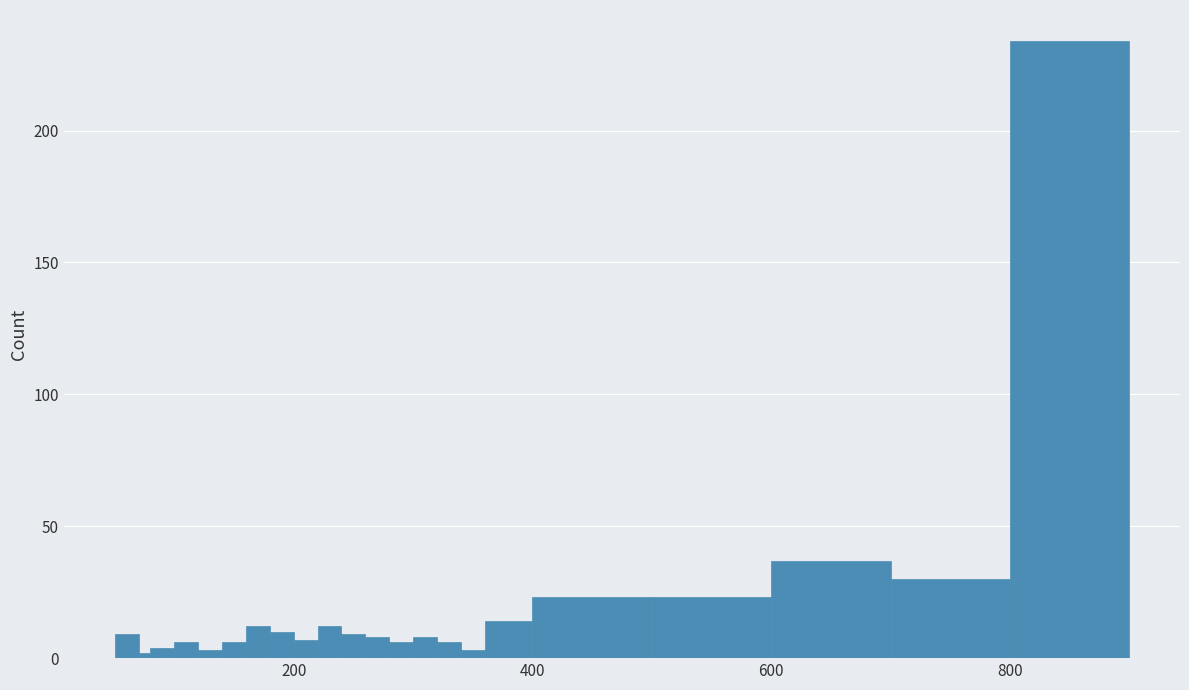

Read against the x-axis, roughly where is the centre of the tallest bar?

860